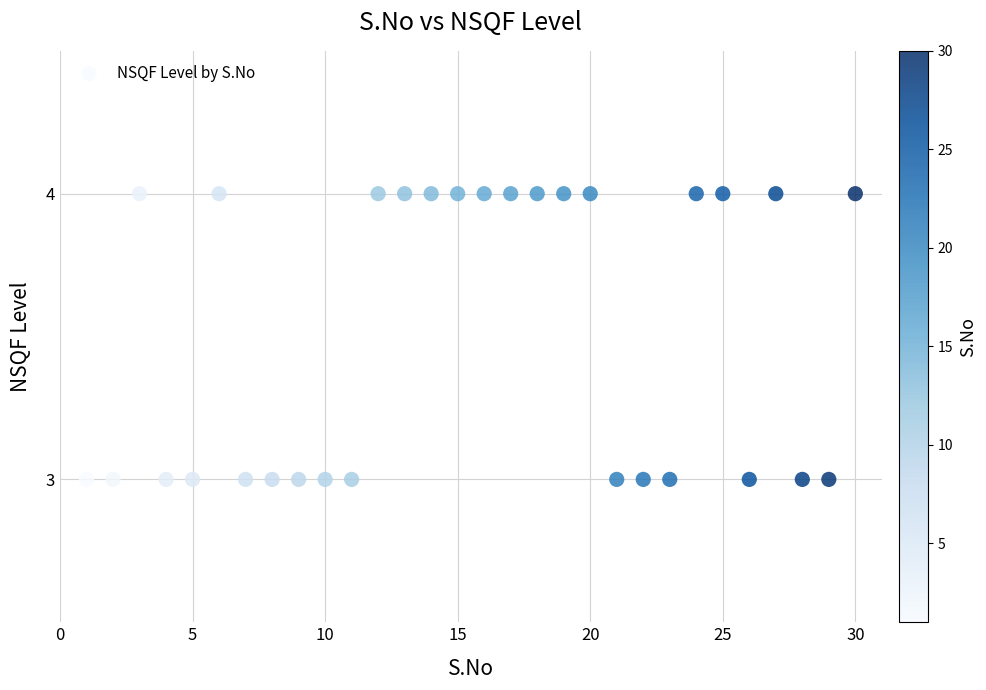

What is the range of X values (max minus min)?

29